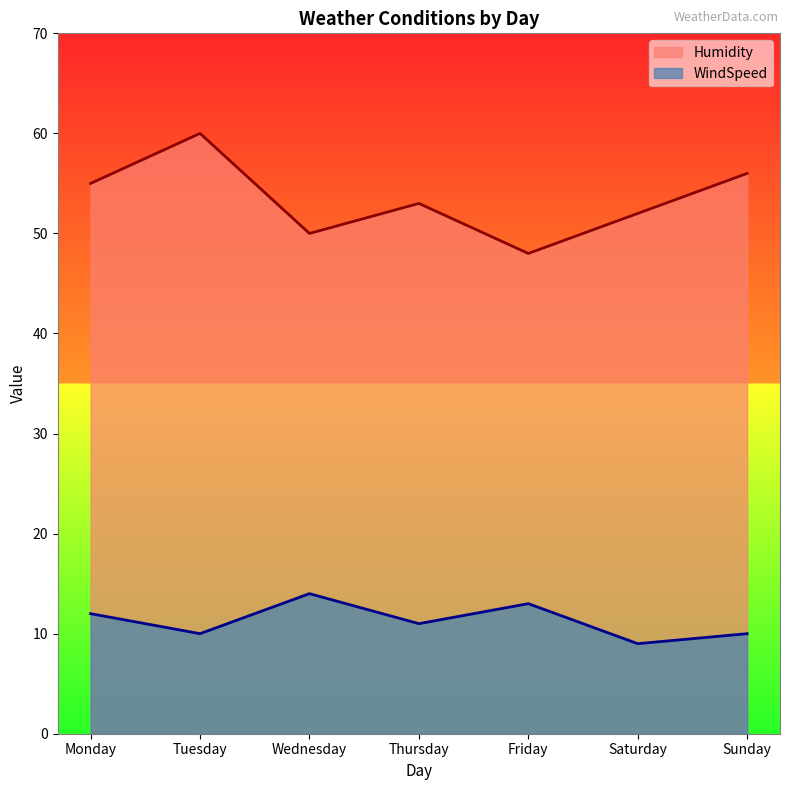

Rank the series by their average value, from lowest to highest.

WindSpeed, Humidity